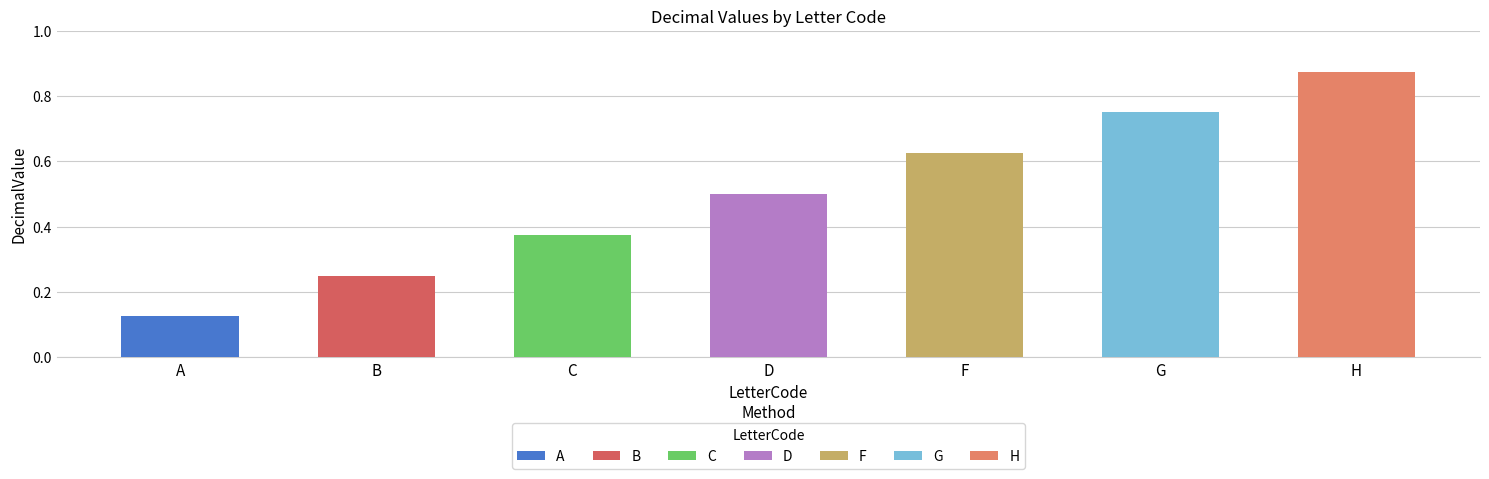

List the labels in order of value, largest first.

H, G, F, D, C, B, A